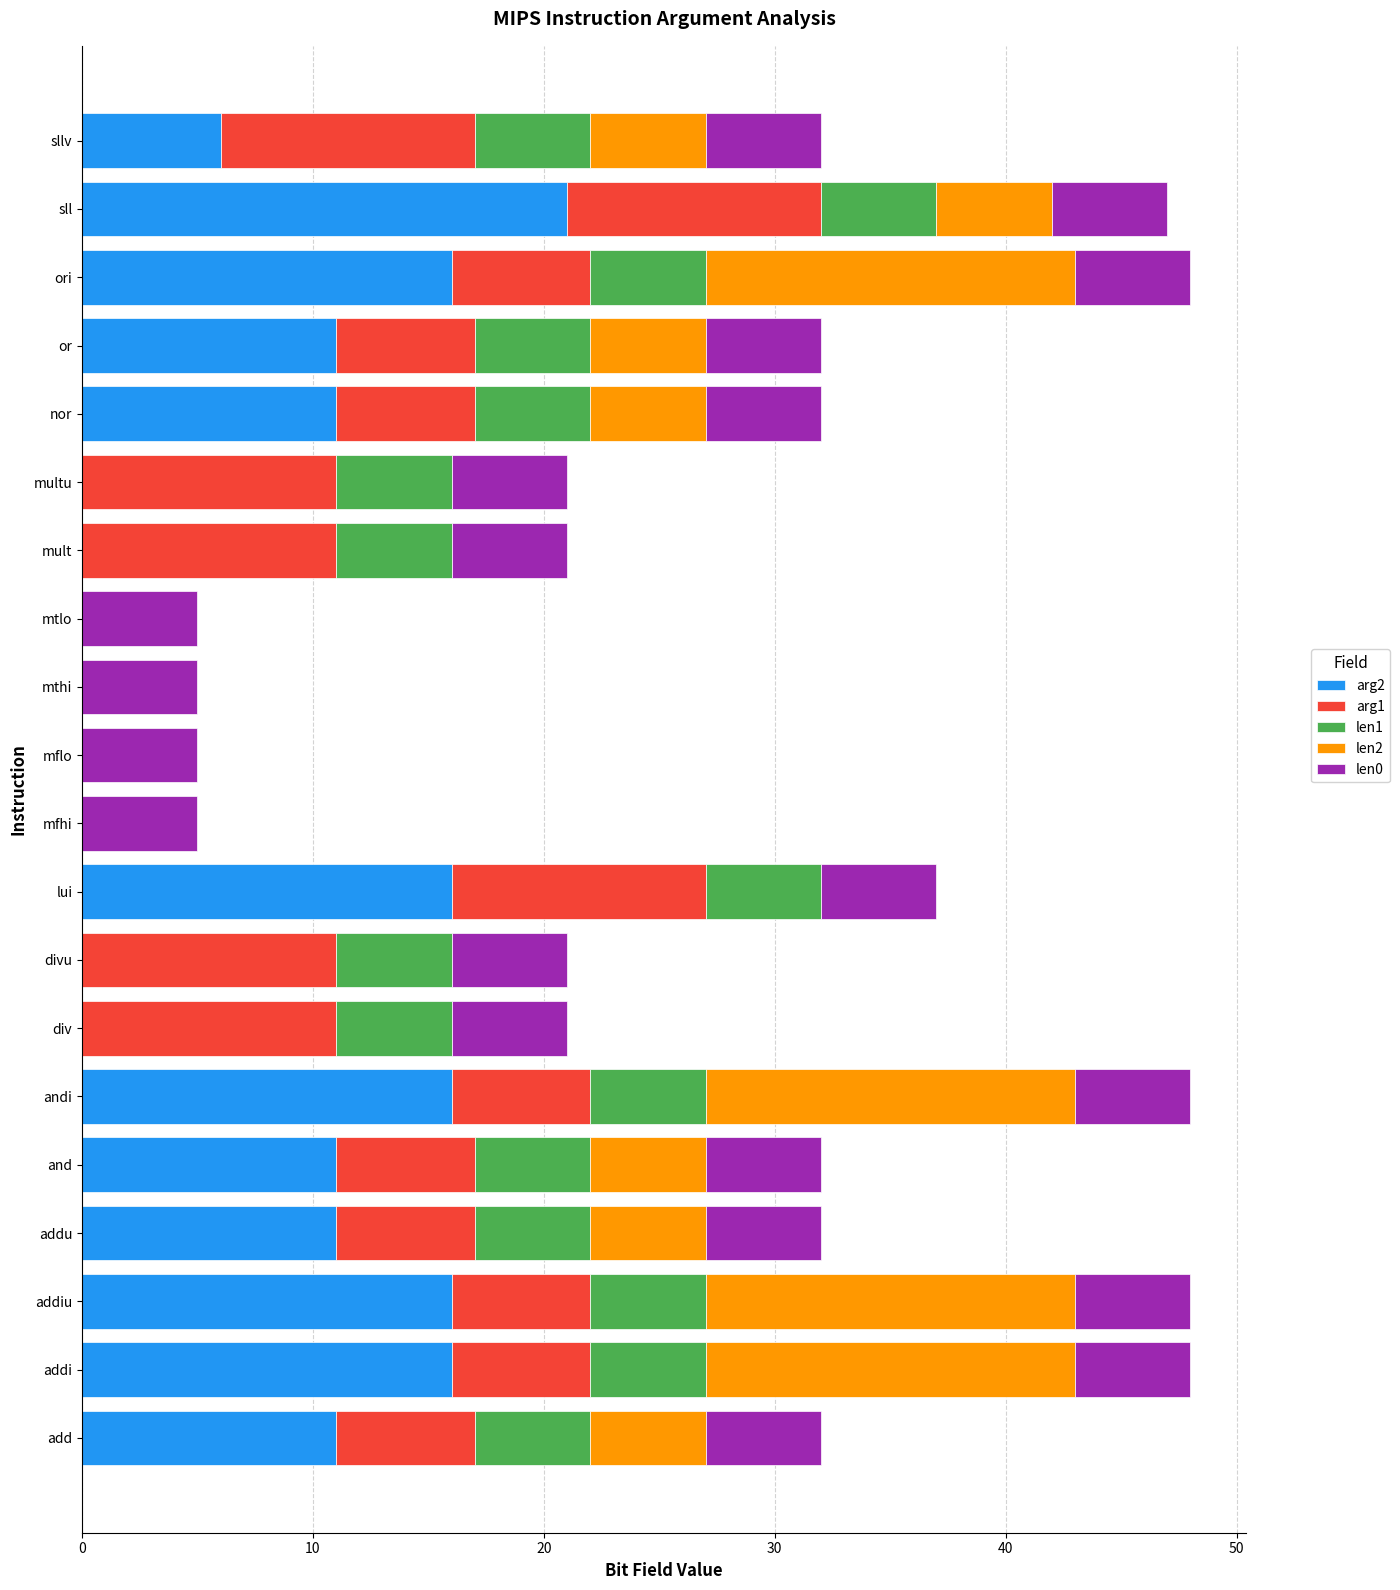

What is the total value across all series at divu?

21